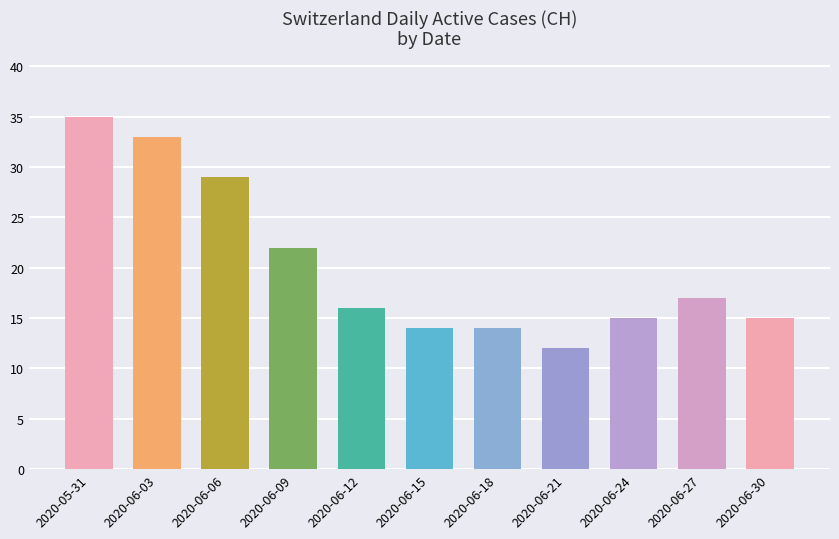

Reading left to right, extract all data points from this chart.

2020-05-31=35	2020-06-03=33	2020-06-06=29	2020-06-09=22	2020-06-12=16	2020-06-15=14	2020-06-18=14	2020-06-21=12	2020-06-24=15	2020-06-27=17	2020-06-30=15